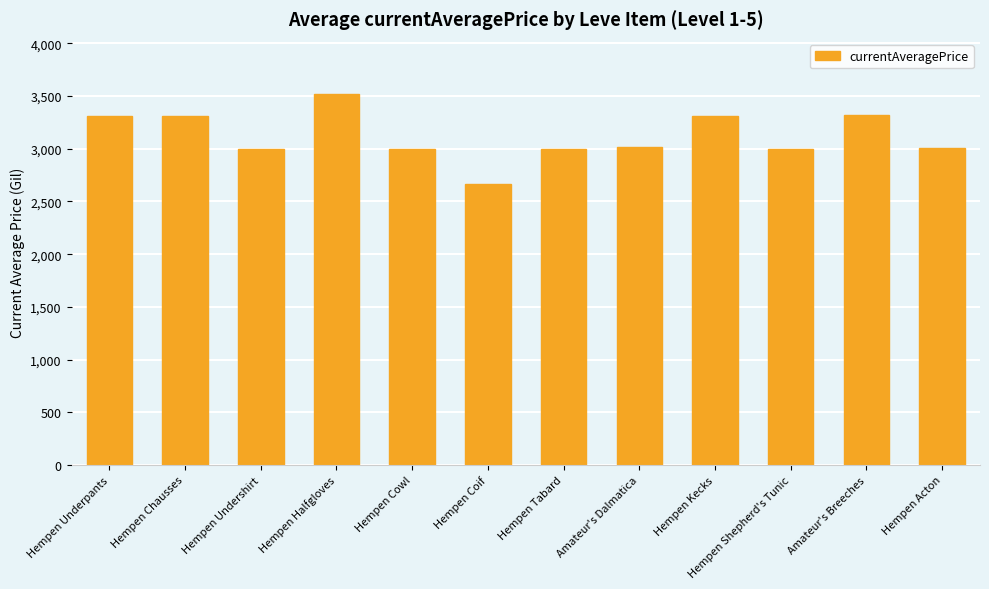

What is the change in value from Hempen Tabard to Amateur's Breeches?

+317